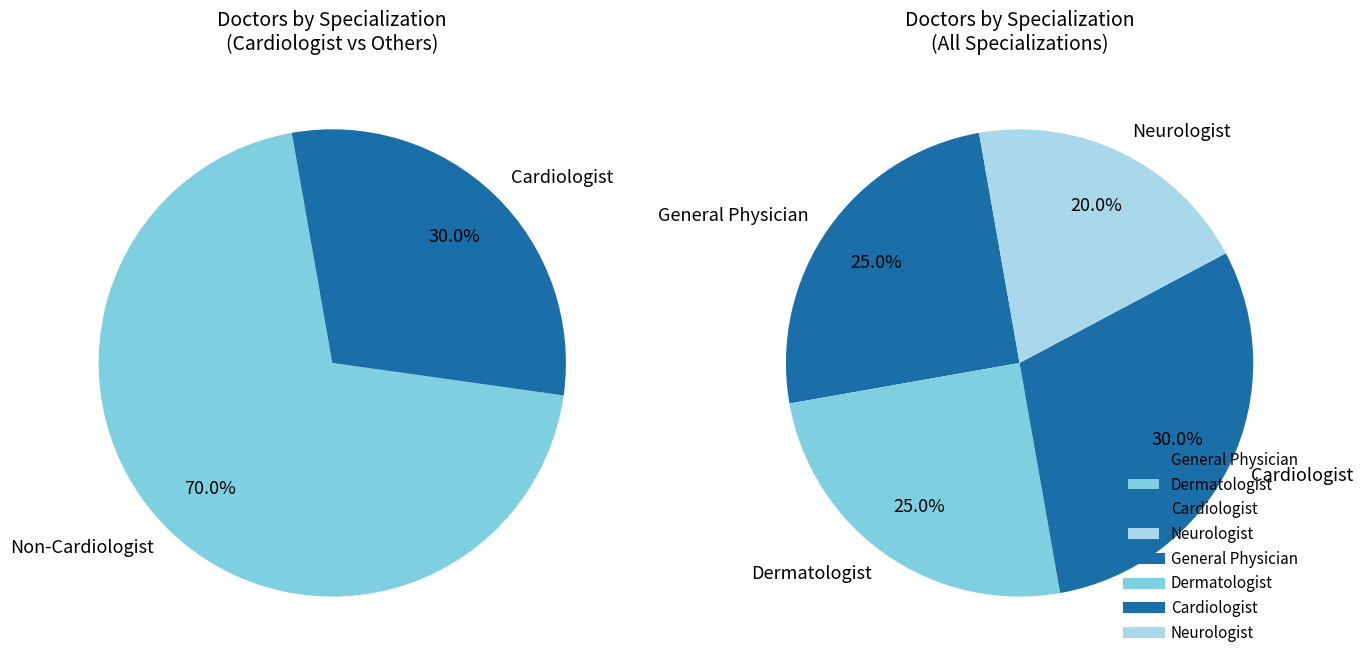

What percentage is the Dermatologist slice, to the nearest percent?

25%